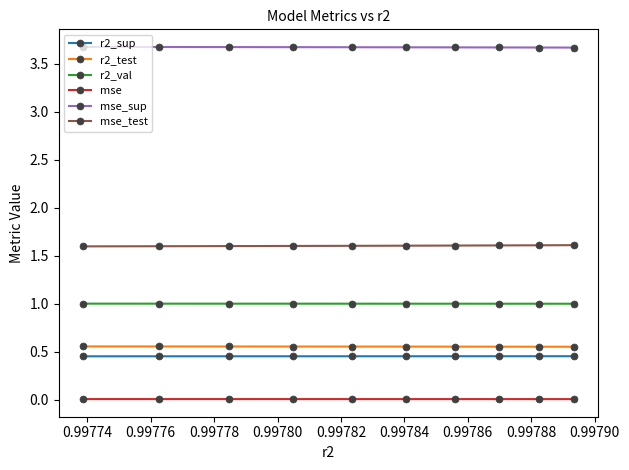

What is the value of the r2_val point at the 4th from the left?

1.0